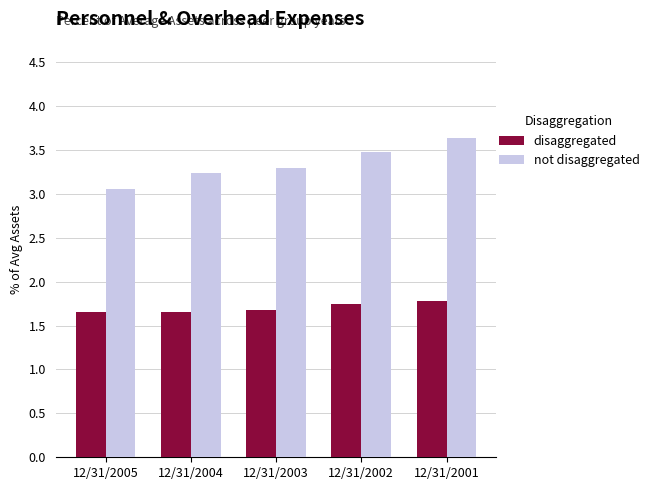

Count the not disaggregated values in the range 3 to 4.

5